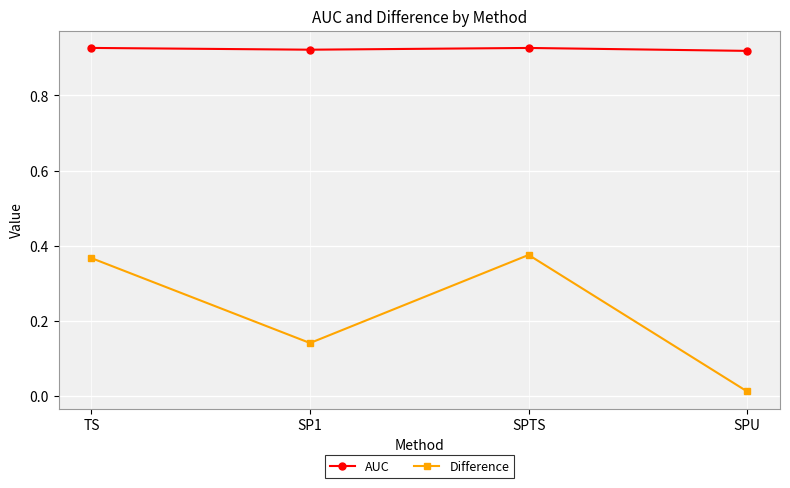

What are all the series names shown in the legend?

AUC, Difference